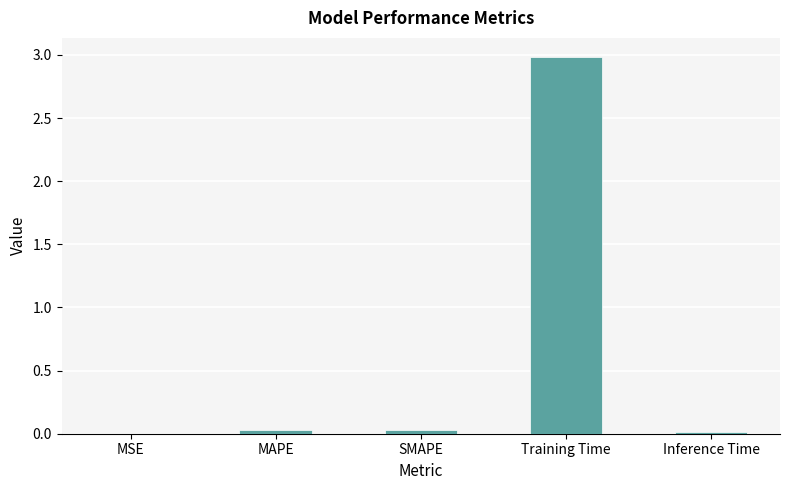

Are the bars horizontal?

No